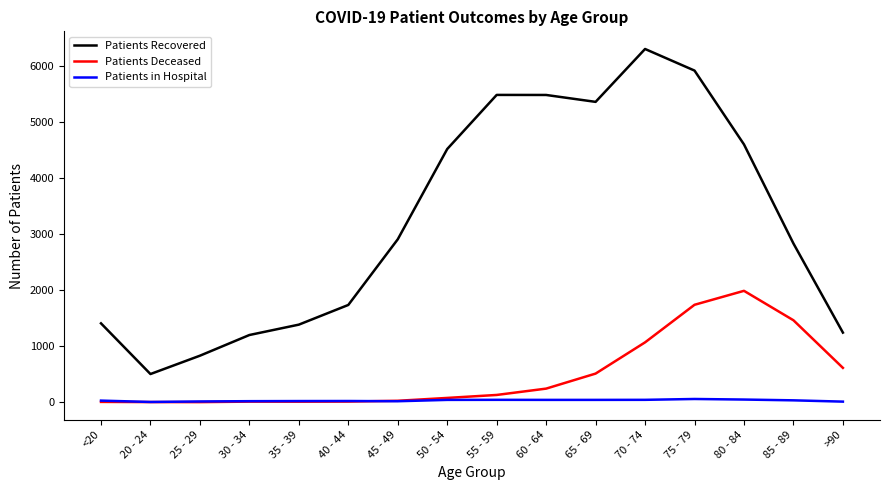

Rank the series at 85 - 89 from lowest to highest value.

Patients in Hospital, Patients Deceased, Patients Recovered